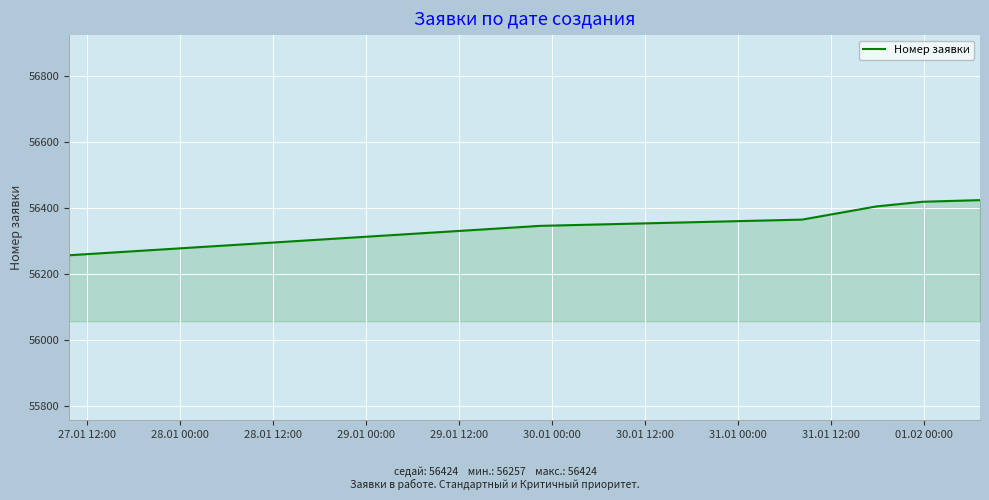

What is the maximum value shown in the chart?

56424